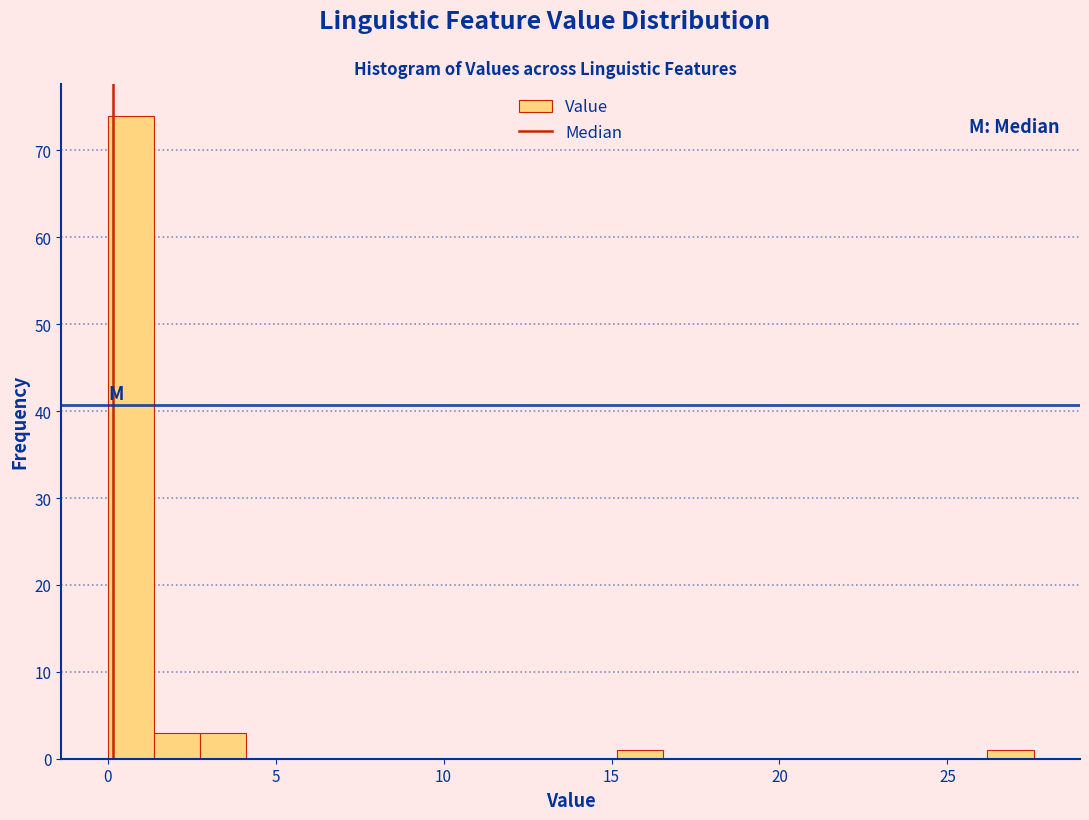

Around what value on the x-axis is the tallest bar? Give the approximate position of its centre, as read against the axis.

0.5